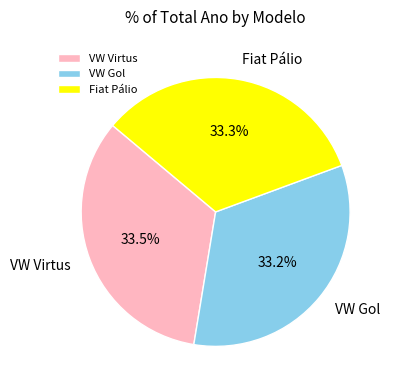

How much of the chart is everything except VW Virtus?

66.5%